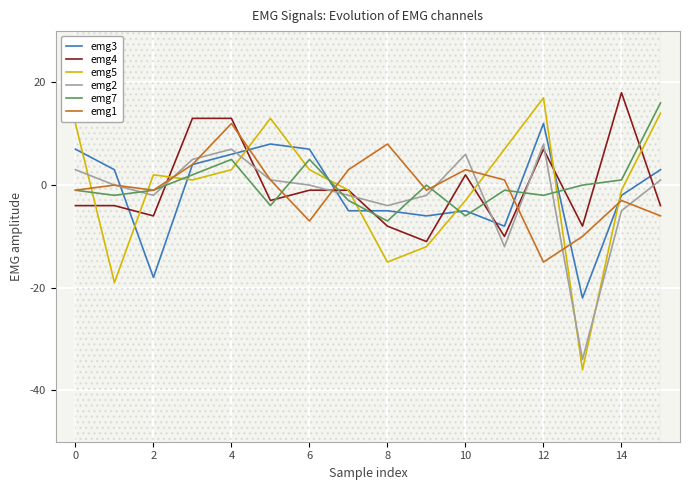

In emg5, how many points are higher than both neighbors (excluding endpoints)?

3